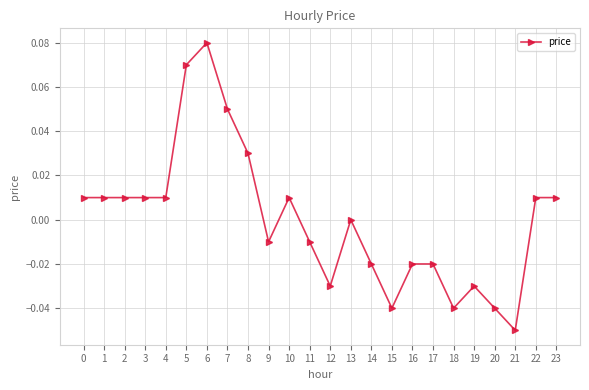

True or false: the data shows 0.0 at 8.

True